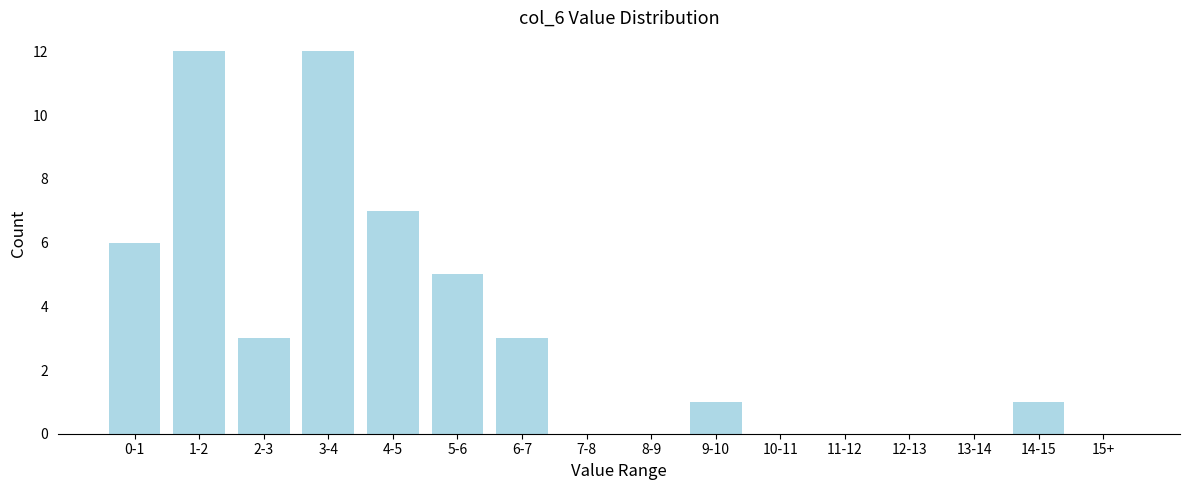

Reading left to right, transcribe all the data shown in this chart.

0-1=6	1-2=12	2-3=3	3-4=12	4-5=7	5-6=5	6-7=3	7-8=0	8-9=0	9-10=1	10-11=0	11-12=0	12-13=0	13-14=0	14-15=1	15+=0